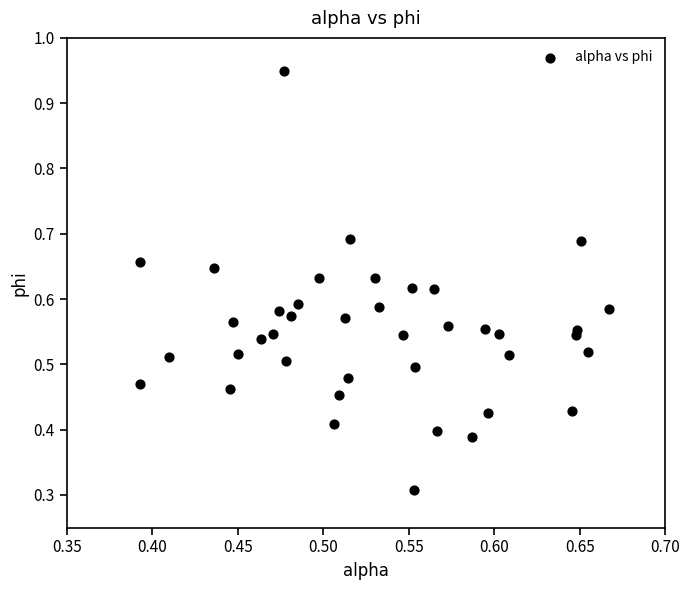

What Y value in the scatter plot is closest to 0?

0.3